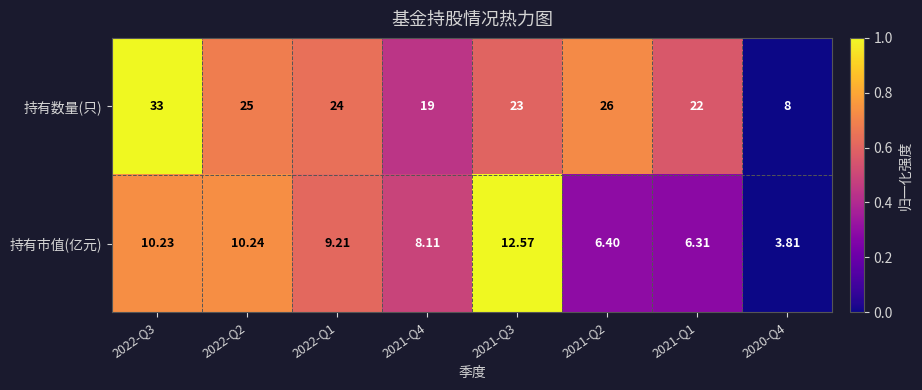

What is the total value across all series at 2022-Q1?

33.2